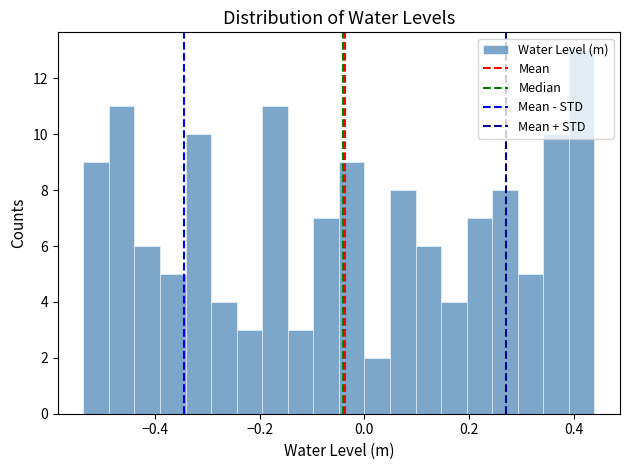

Around what value on the x-axis is the tallest bar? Give the approximate position of its centre, as read against the axis.

0.42